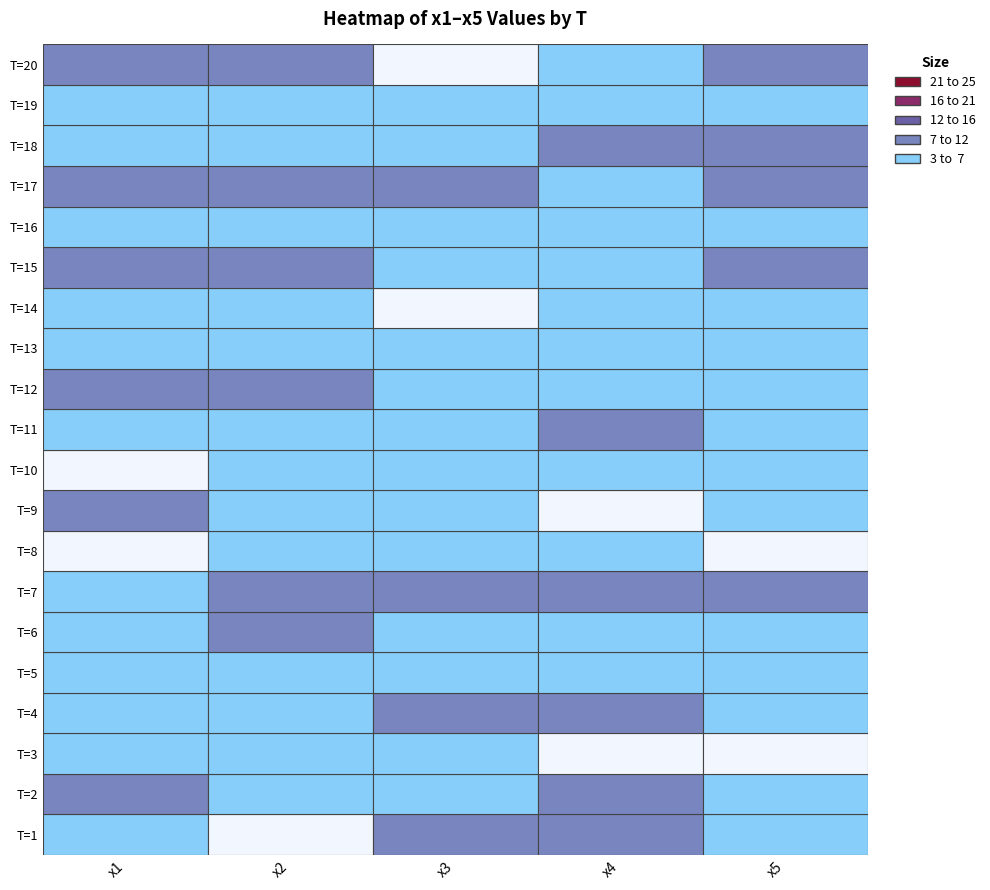

Reading left to right, transcribe all the data shown in this chart.

1: 5.2	2.5	8.3	7.8	6.1
2: 7.3	5.5	5.2	8.1	3.0
3: 5.9	5.8	4.9	2.0	2.8
4: 5.1	5.9	7.7	7.0	7.0
5: 4.2	4.8	4.1	3.0	4.1
6: 6.2	7.8	6.8	5.6	4.6
7: 5.1	8.6	10.1	7.8	7.1
8: 2.5	6.1	5.2	6.2	2.4
9: 7.5	6.1	4.0	2.9	4.4
10: 2.1	4.8	6.3	5.6	3.0
11: 5.7	3.2	3.2	8.8	6.7
12: 7.3	8.1	6.4	4.4	4.4
13: 5.4	5.1	4.0	4.8	5.1
14: 3.6	3.5	2.6	4.1	5.2
15: 9.3	8.4	4.4	7.0	7.5
16: 5.1	4.6	6.2	4.2	6.2
17: 7.2	7.5	11.8	3.8	8.6
18: 6.6	6.1	6.0	8.3	8.9
19: 3.0	3.3	4.2	5.7	3.1
20: 7.0	9.5	2.0	3.5	7.6